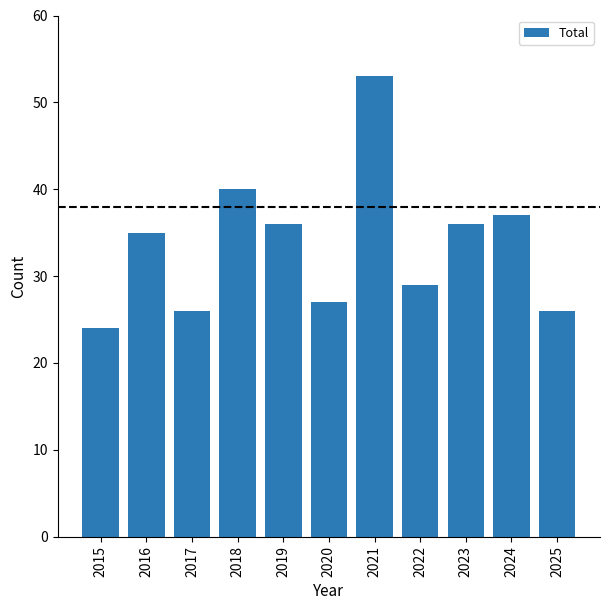

What is the smallest value displayed?

24